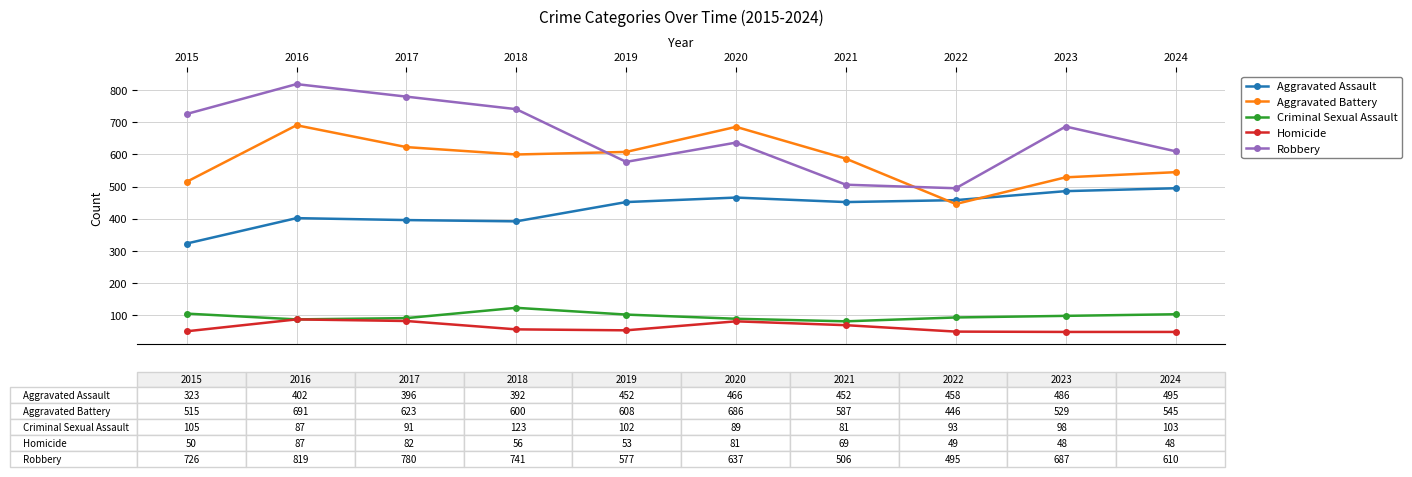

Is the value of Aggravated Assault at 2019 greater than the value of Criminal Sexual Assault at 2022?

Yes